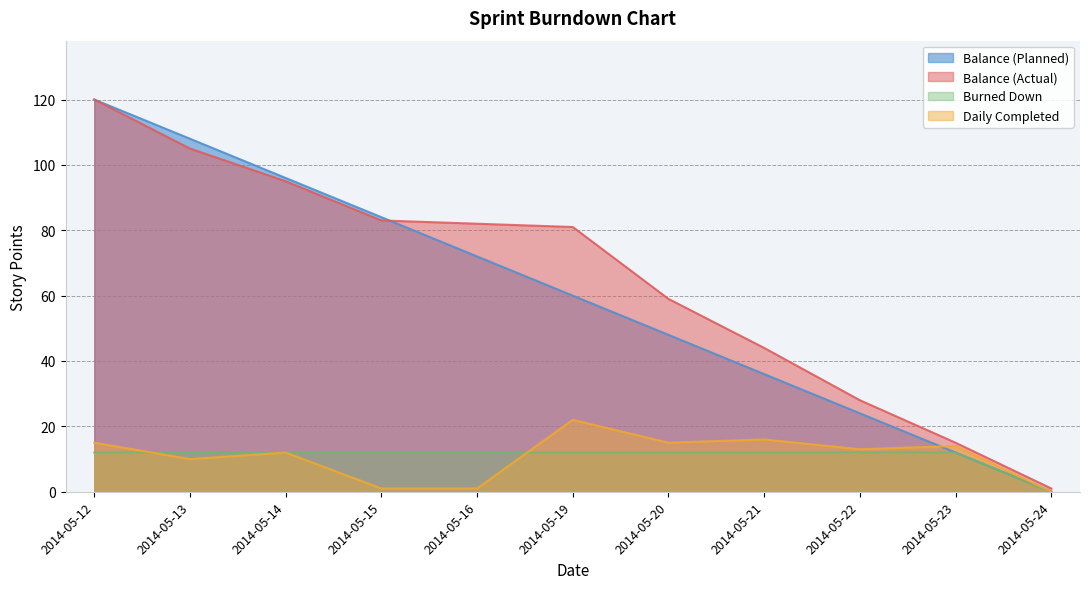

At which category does Daily Completed reach its first local peak?

2014-05-14